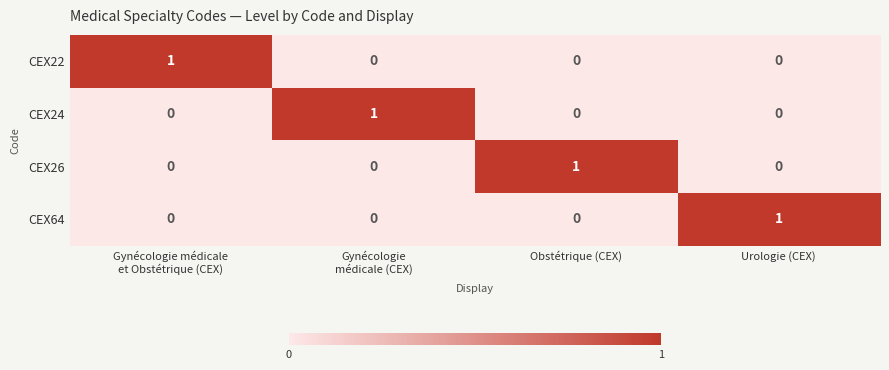

How many positive values does the CEX26 series have?

1